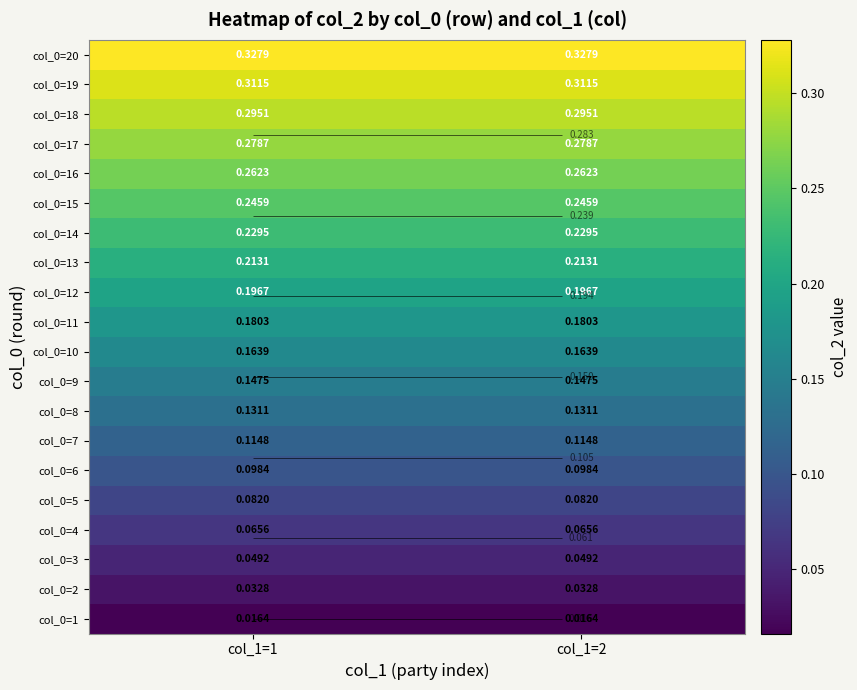

What is the highest value of the col_0=11 series?

0.2